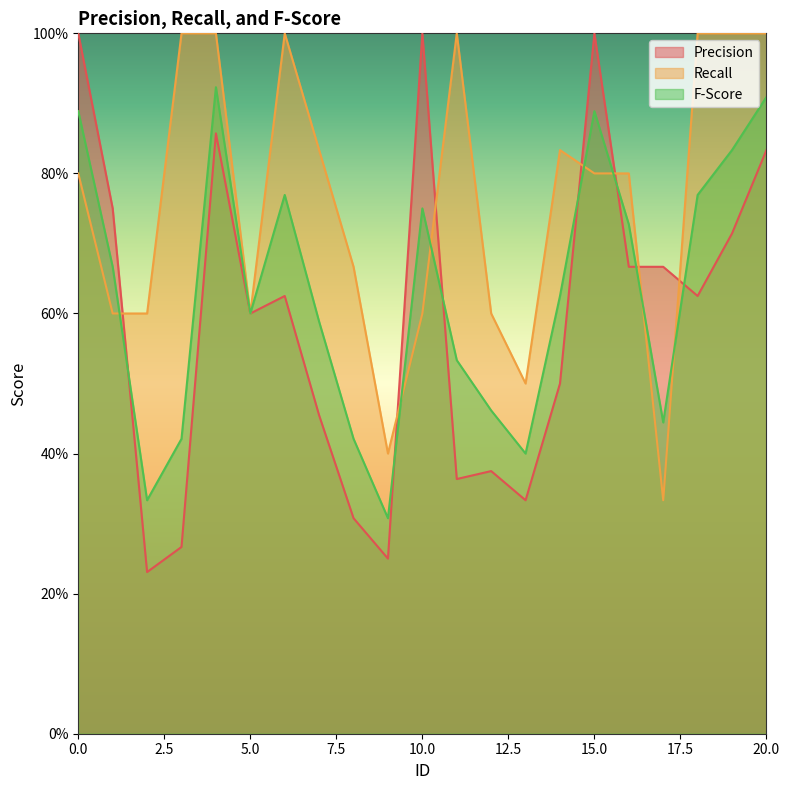

How many interior local peaks does the Recall series have?

3